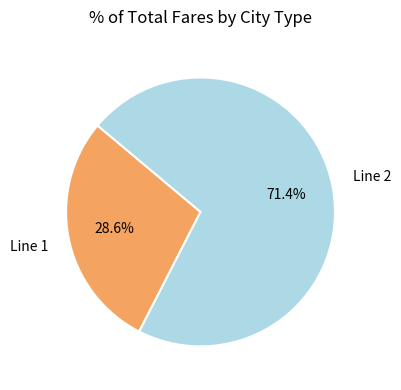

To the nearest percent, what is the average slice percentage?

50%